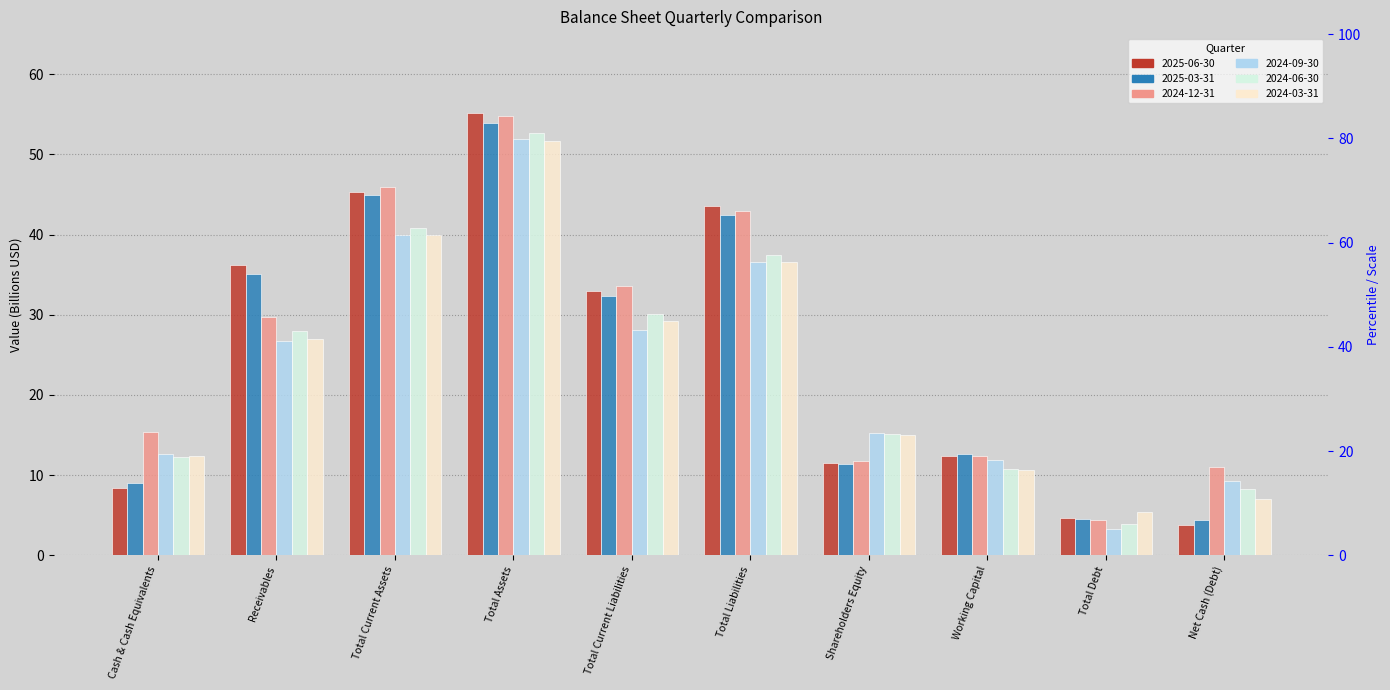

At which category is the sum across all series the highest?

Total Assets